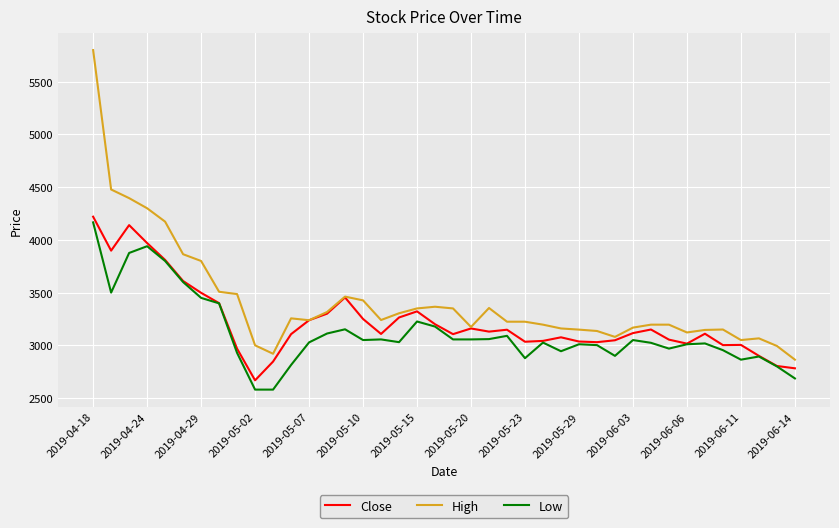

Count the number of categories in the chart.

40